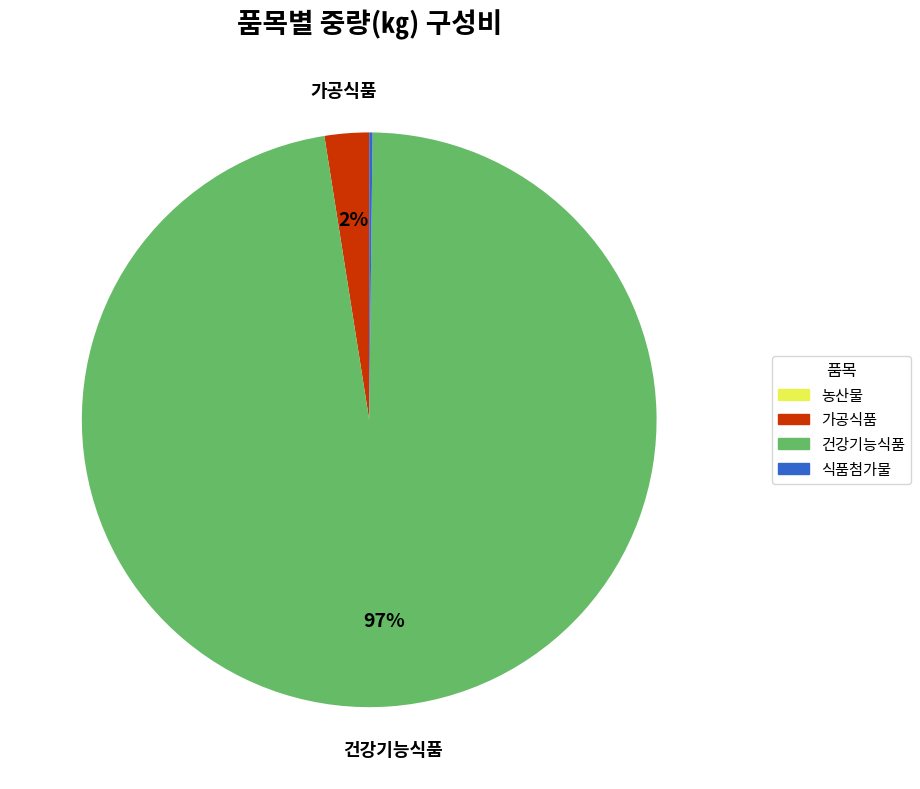

The 가공식품 slice represents 2% of the pie. True or false?

True